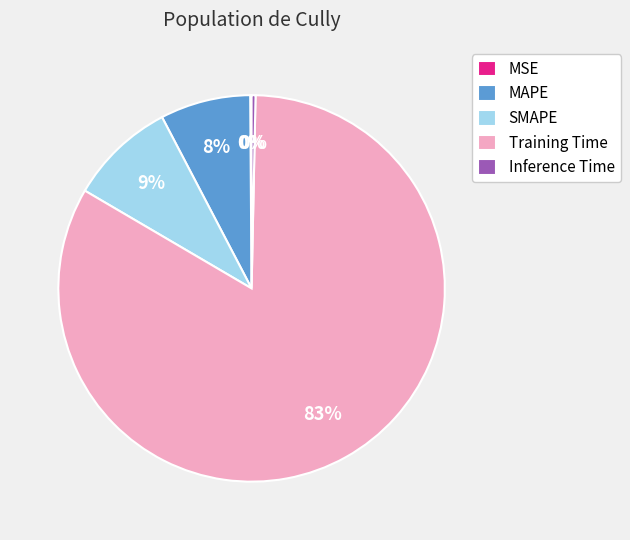

Which category has the biggest portion of the pie?

Training Time